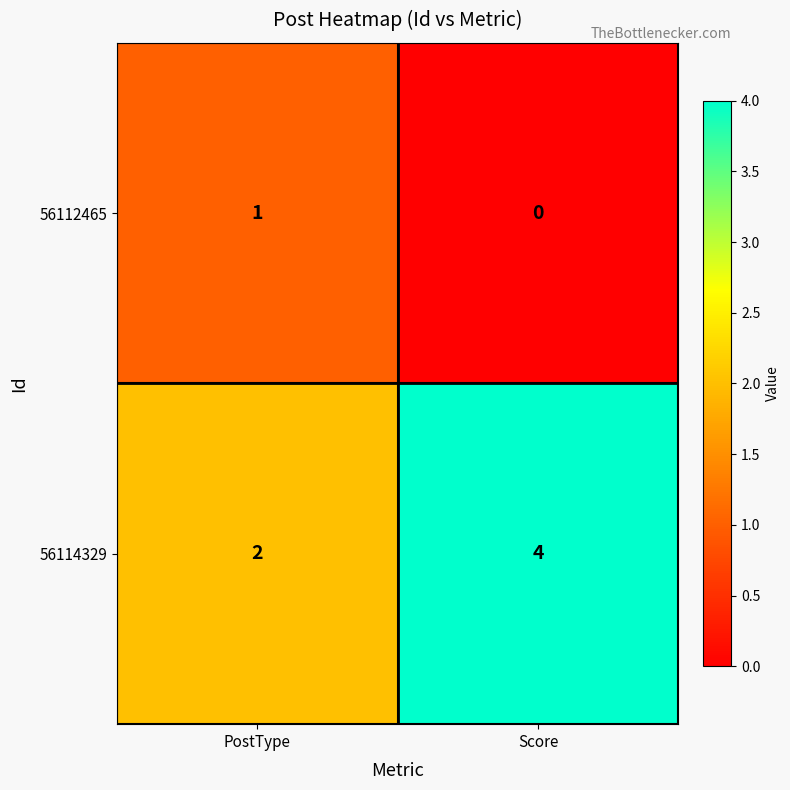

Which series has the widest spread of values?

56114329